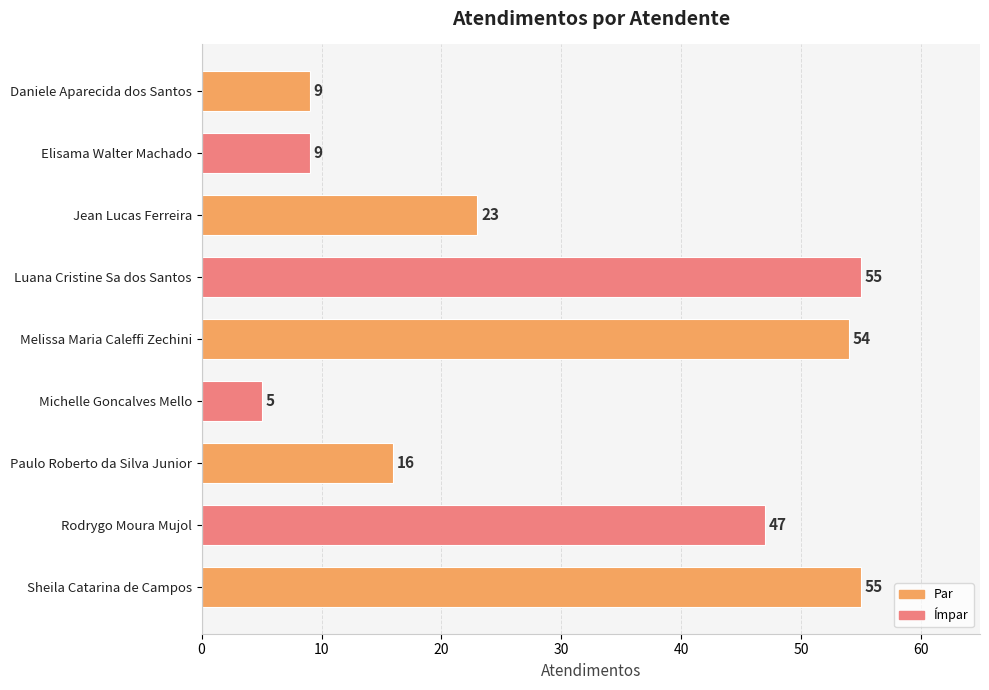

What is the difference between the maximum and minimum values?

50